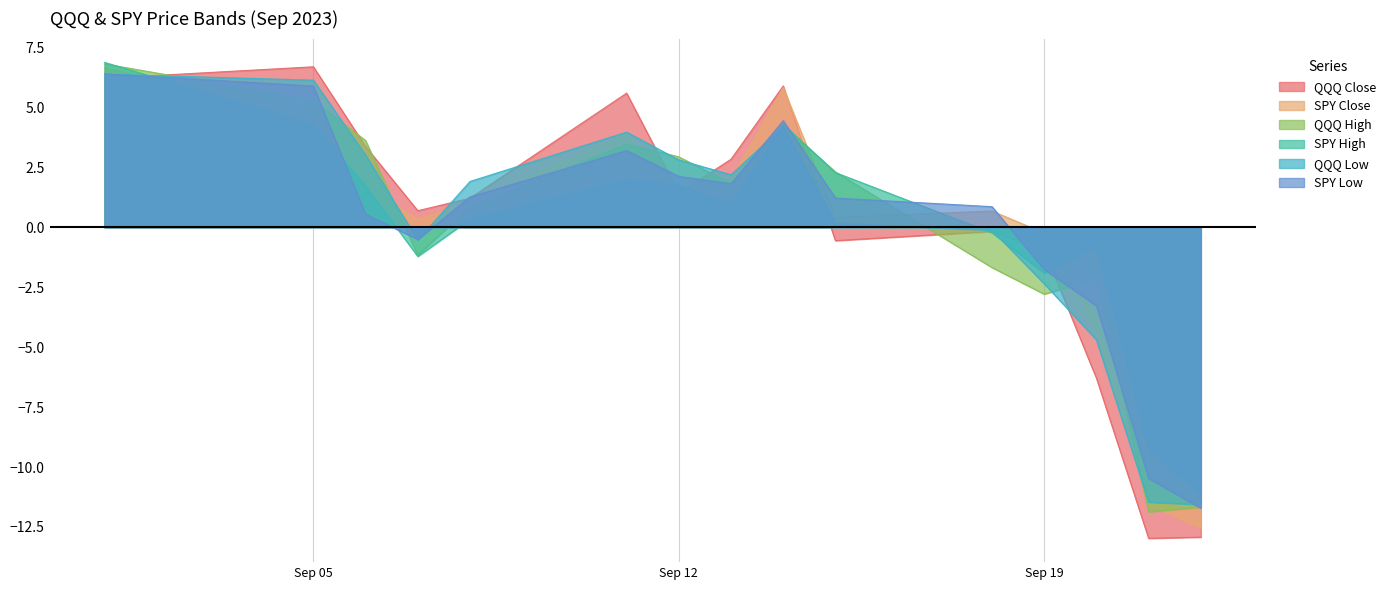

The SPY High series shows -1.9 at Sep 19. True or false?

True